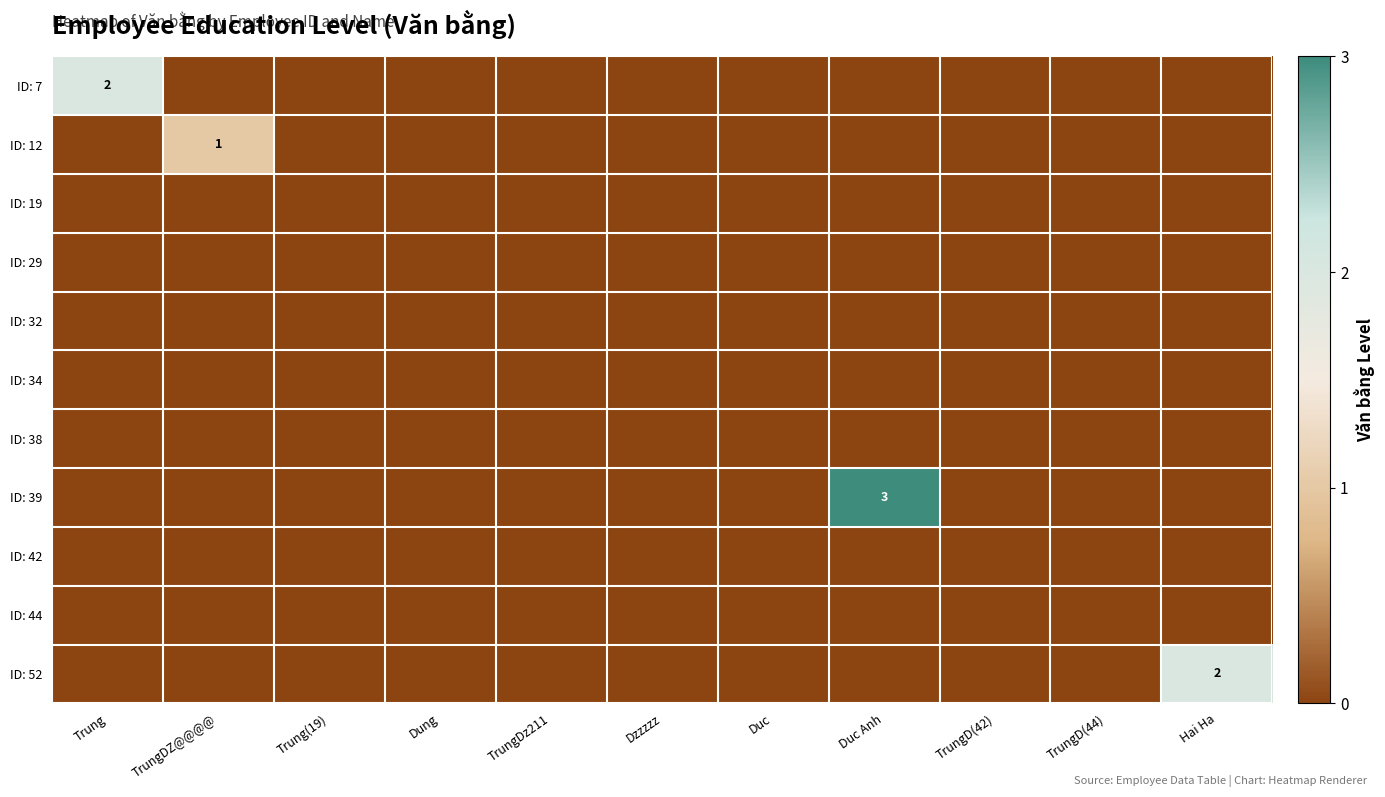

True or false: ID: 7 has a value of 1 at Trung.

False